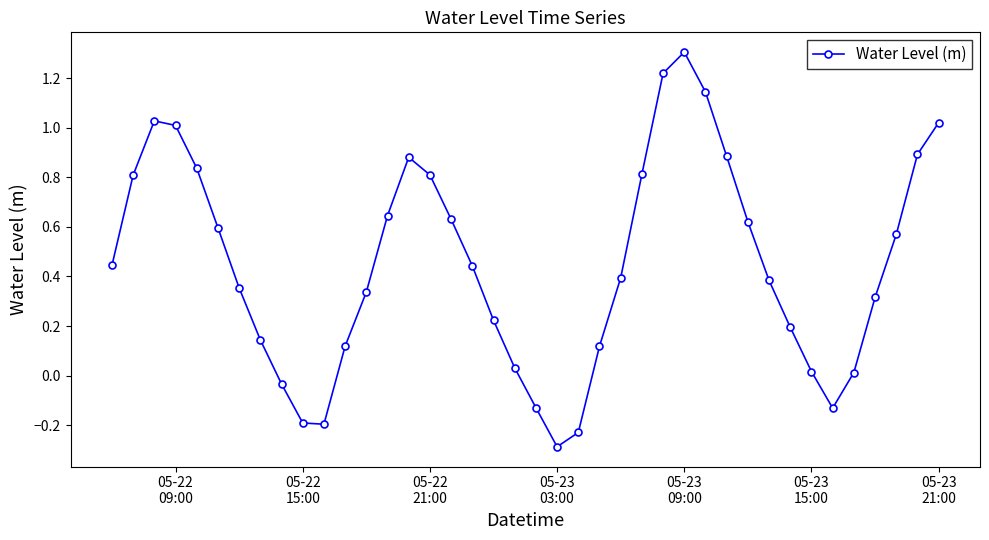

What is the maximum value shown in the chart?

1.3